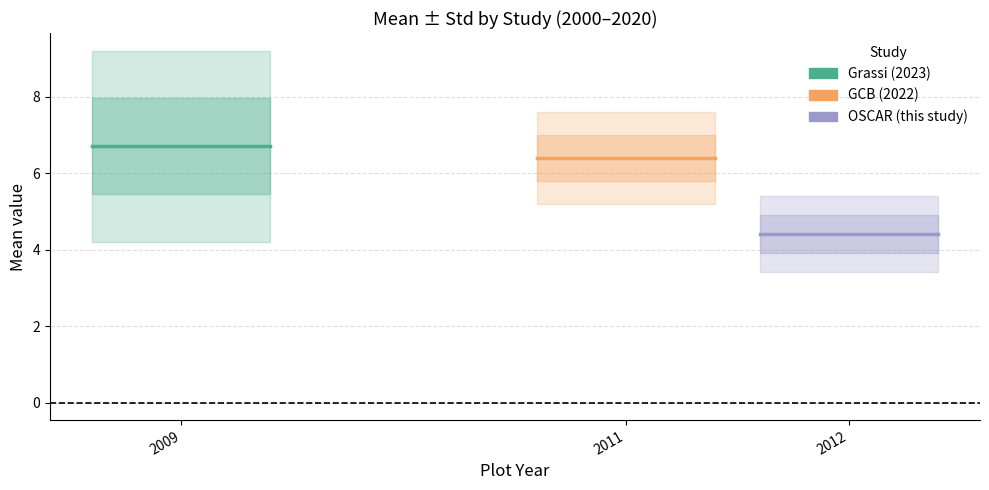

Which series has the largest total across all categories?

Grassi (2023)